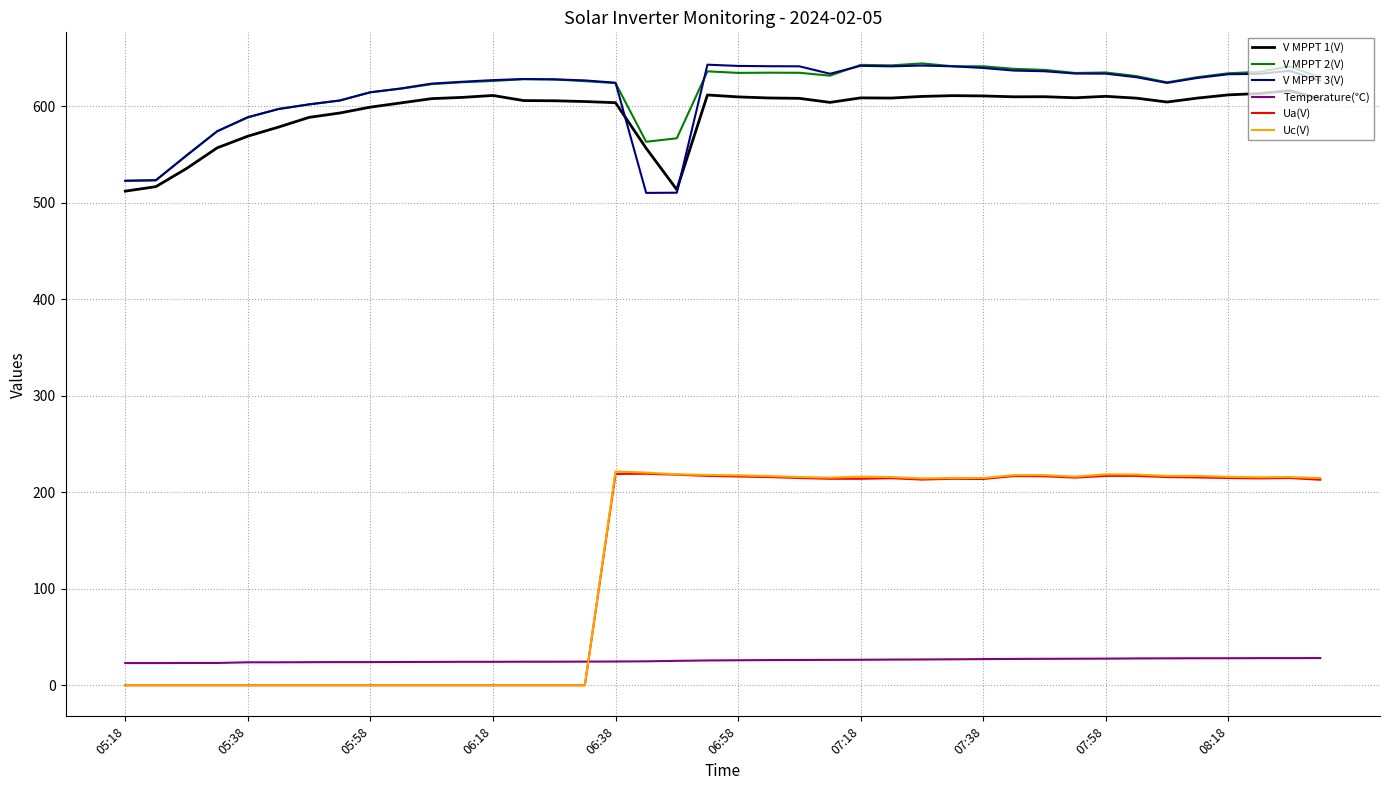

How many lines are shown in the chart?

6